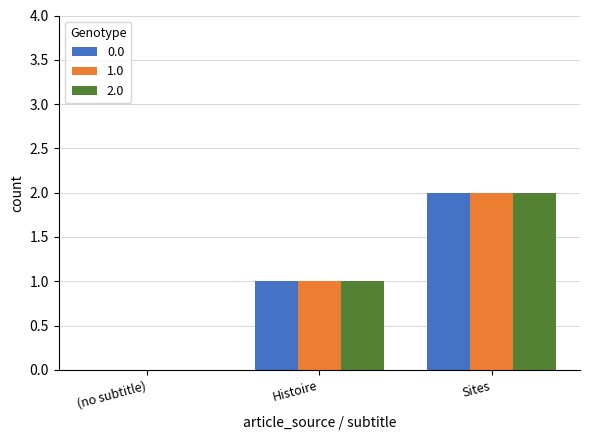

At which category is the sum across all series the highest?

Sites